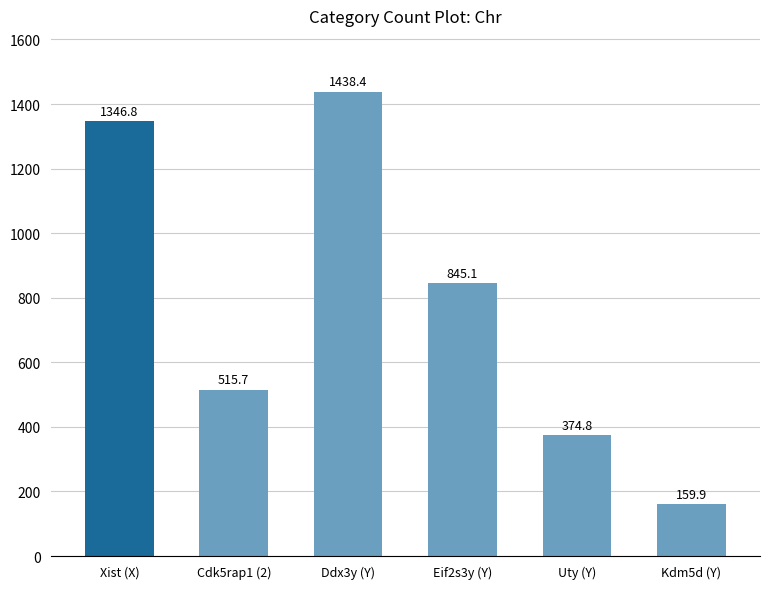

What is the sum of all values?

4680.6